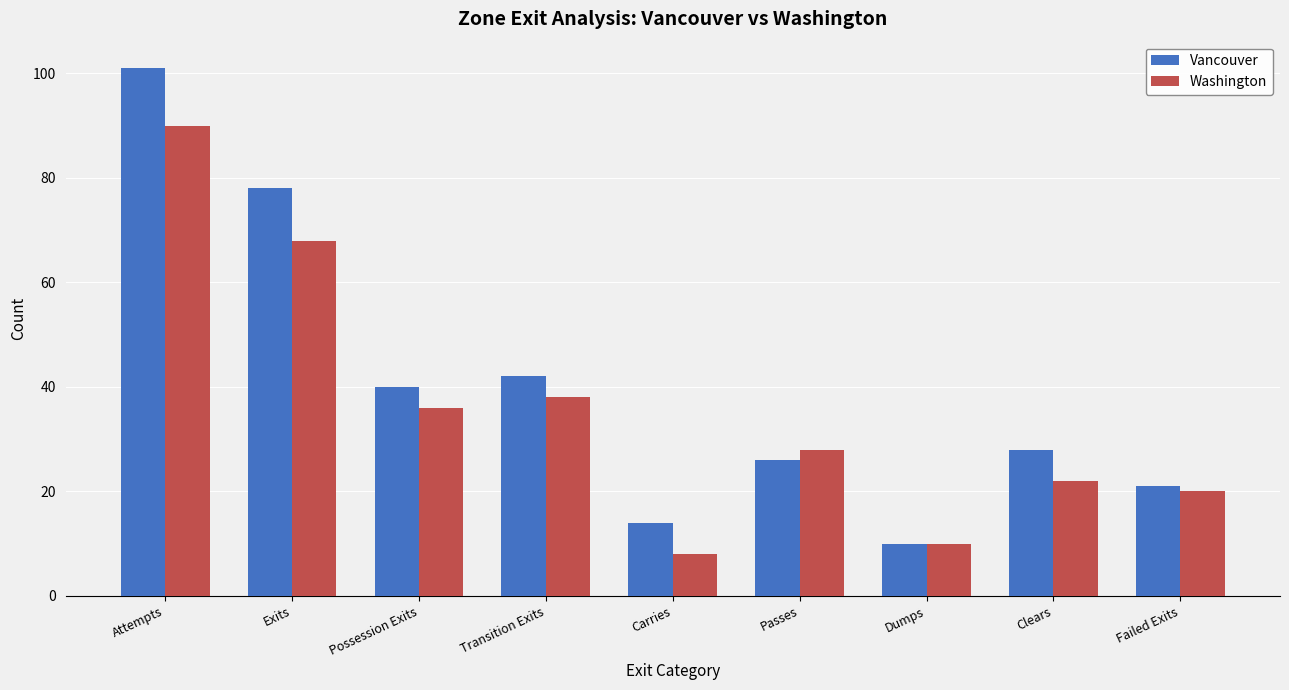

Which series changed the most between Exits and Carries?

Vancouver